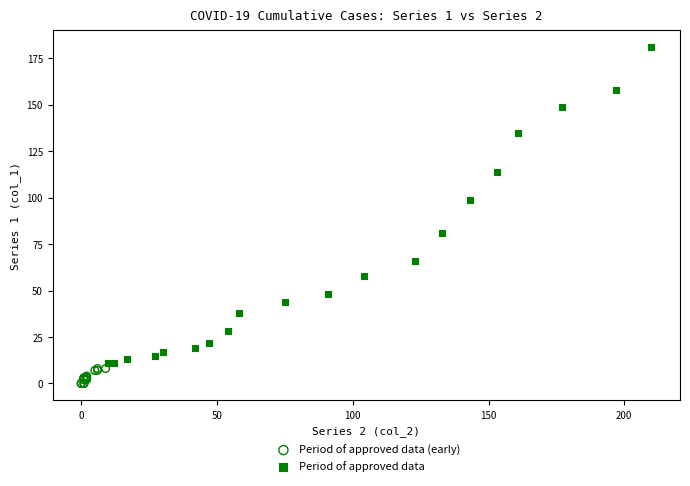

What are all the series names shown in the legend?

Period of approved data (early), Period of approved data